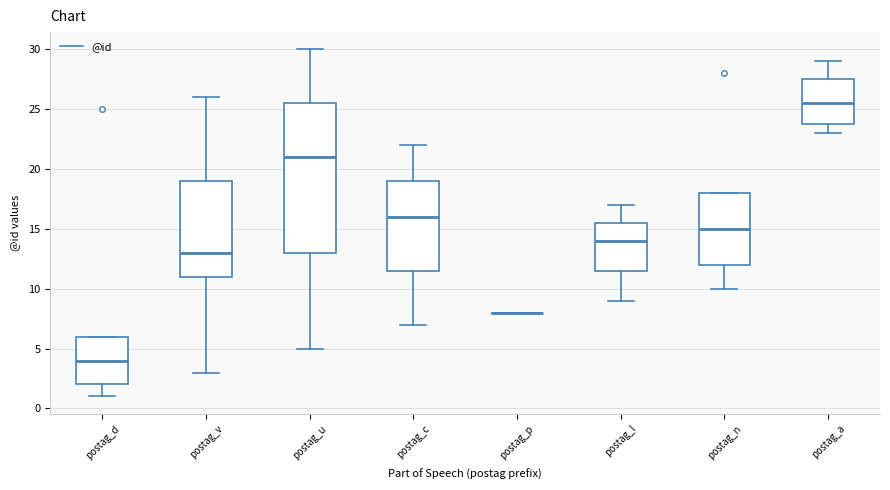

Comparing the boxes themselves (not the whiskers), which one is the tallest?

postag_u